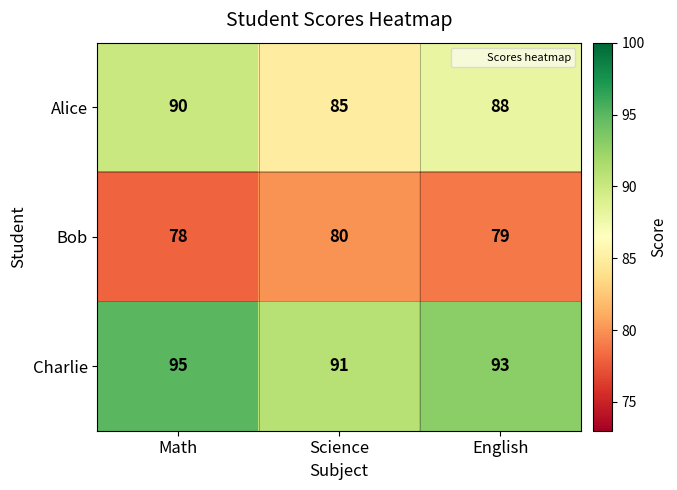

Reading left to right, what are all the values shown in this chart?

Alice: Math=90	Science=85	English=88
Bob: Math=78	Science=80	English=79
Charlie: Math=95	Science=91	English=93